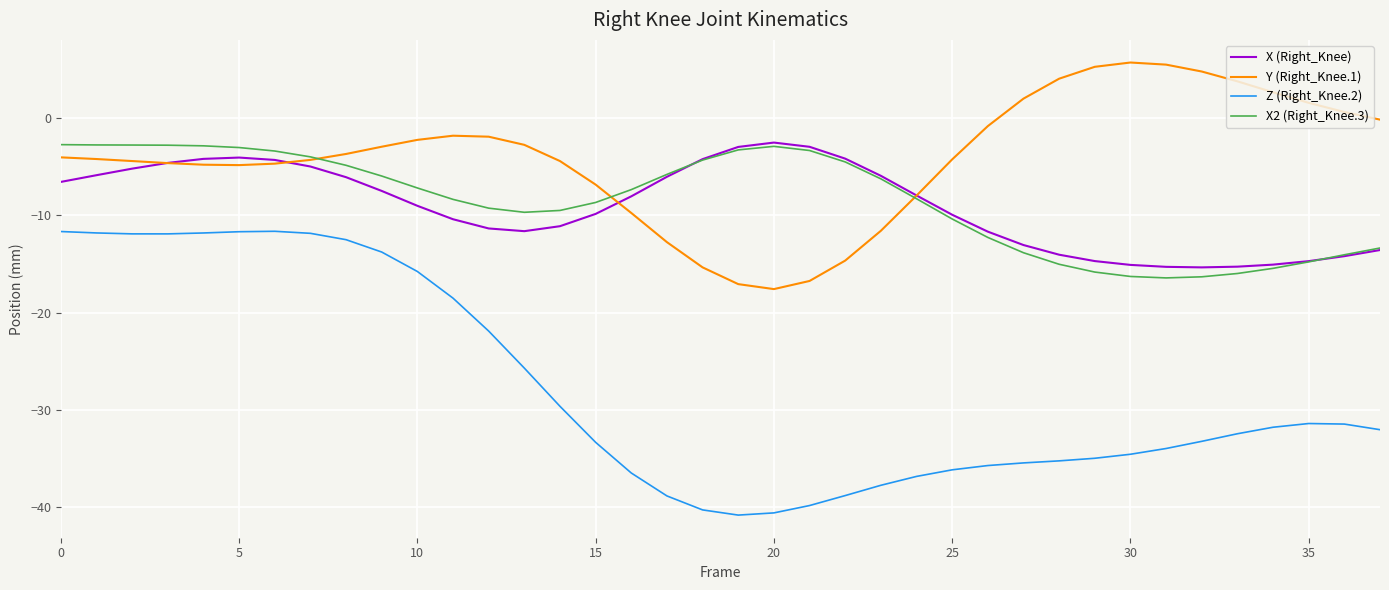

Is this an area chart (filled region under the line)?

No